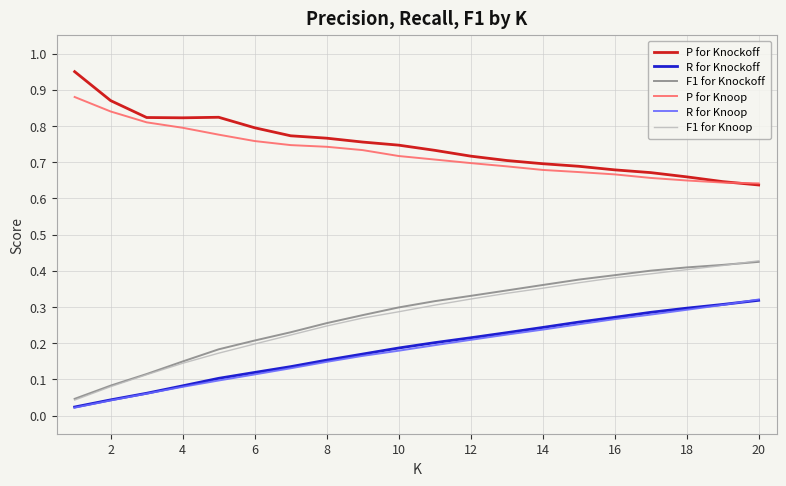

True or false: P for Knockoff and R for Knockoff cross at least once.

False